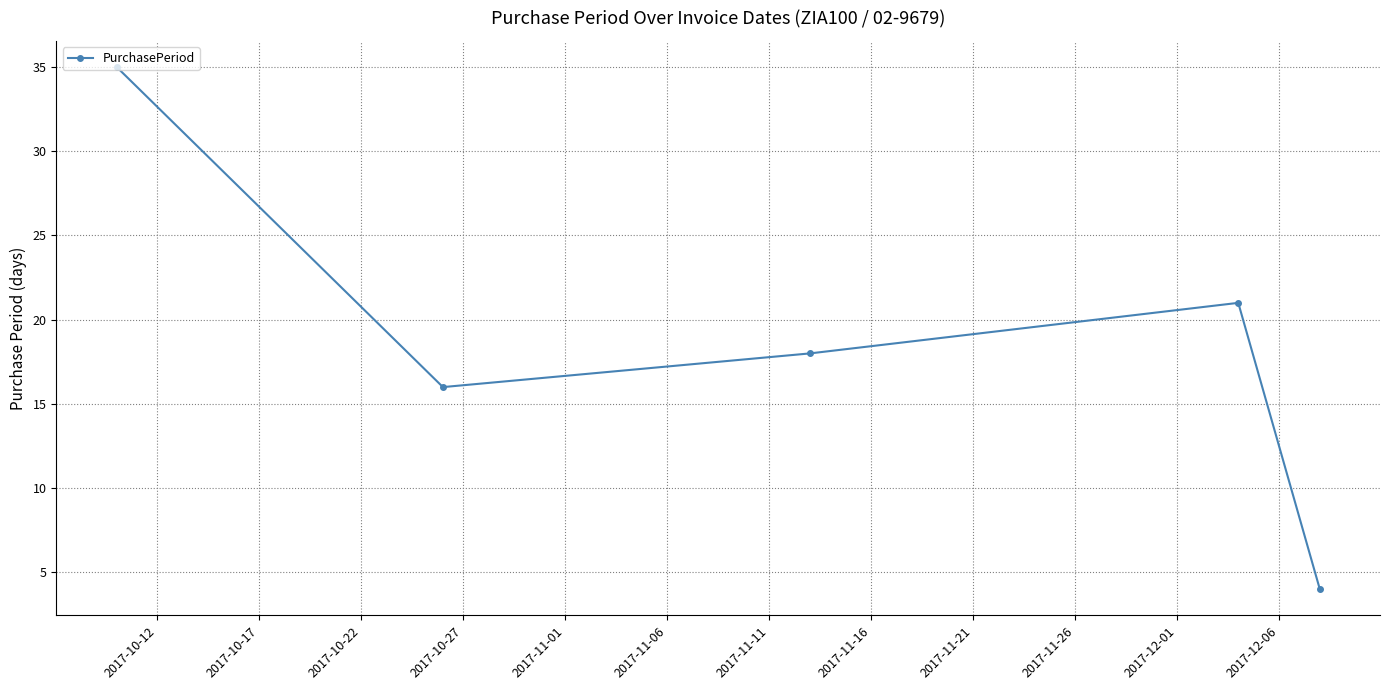

What is the average value?

19